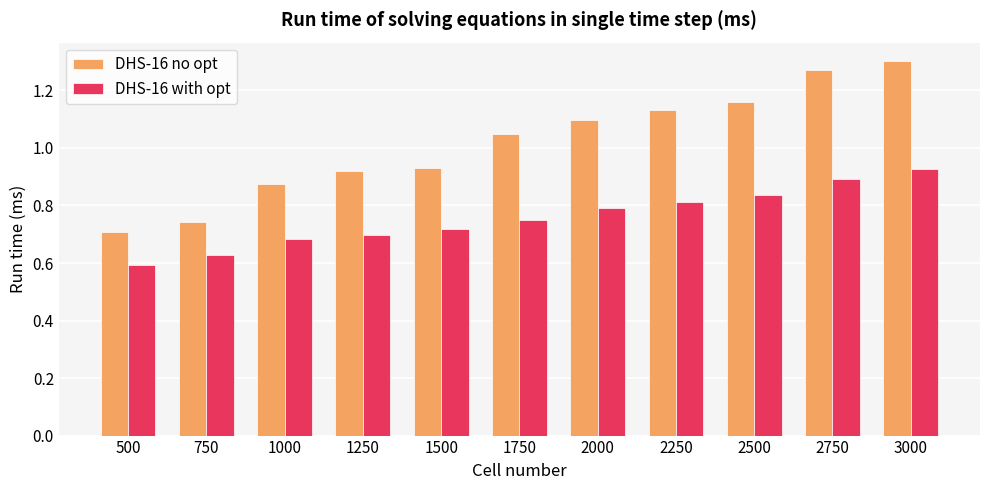

What is the total value across all series at 2250?

1.9